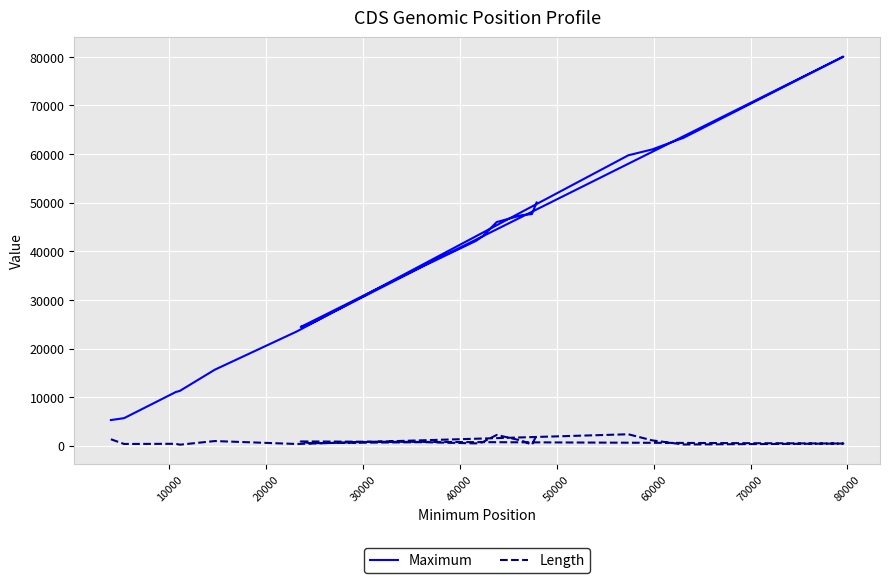

The Length series shows 198 at 20000. True or false?

False